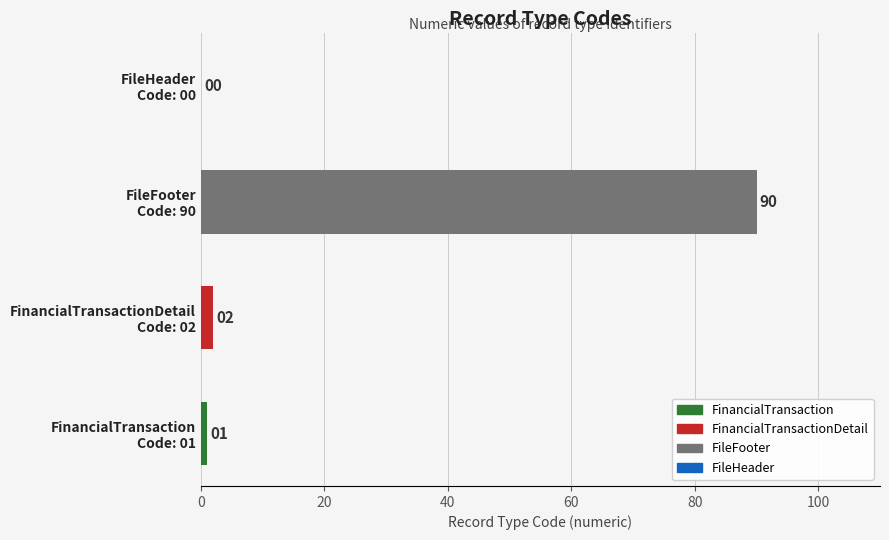

What is the maximum value shown in the chart?

90